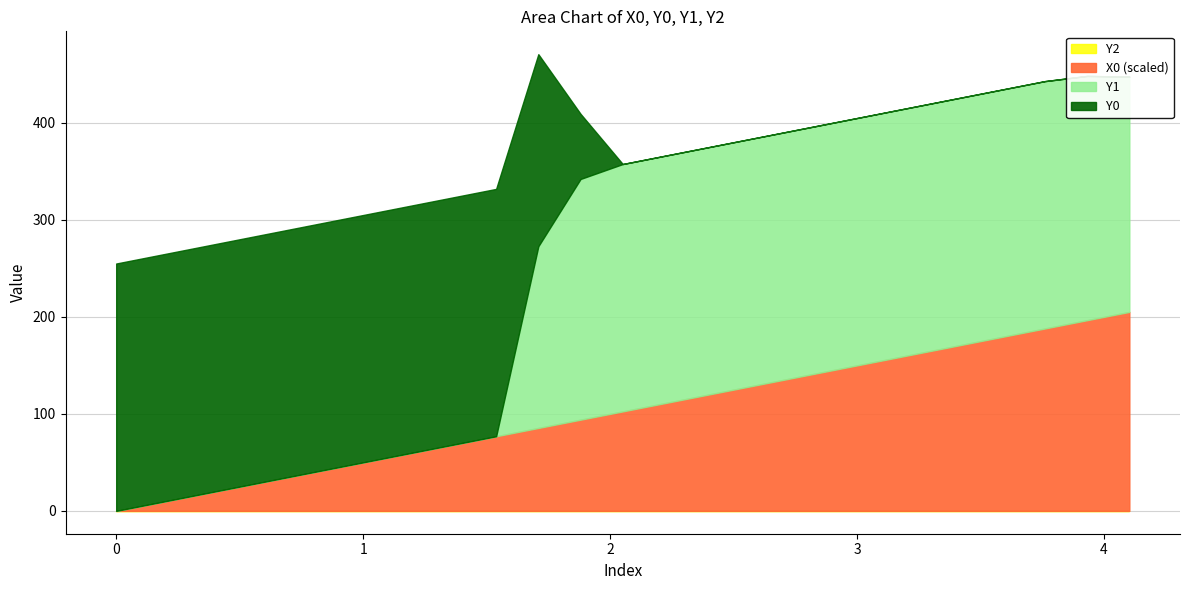

At which label does X0 first exceed 2?

2.05128